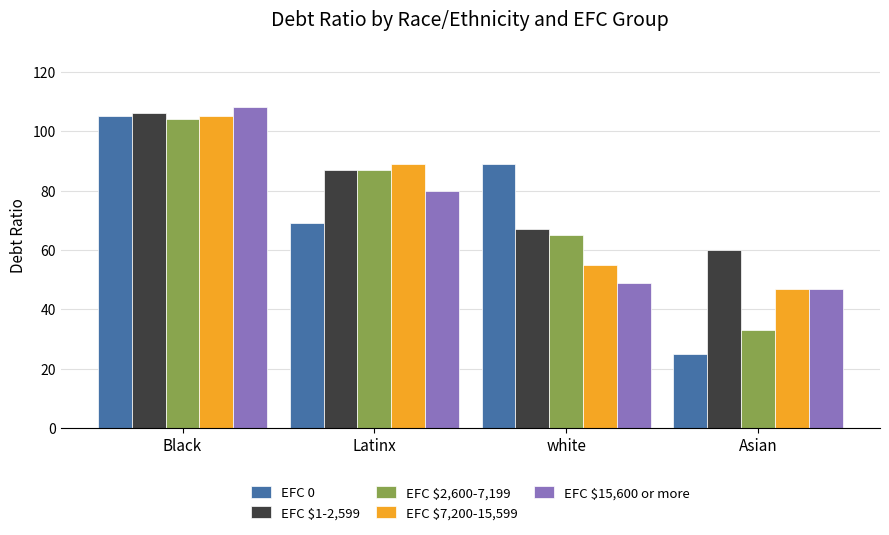

What is the sum of the EFC $15,600 or more values at Asian and Latinx?

127